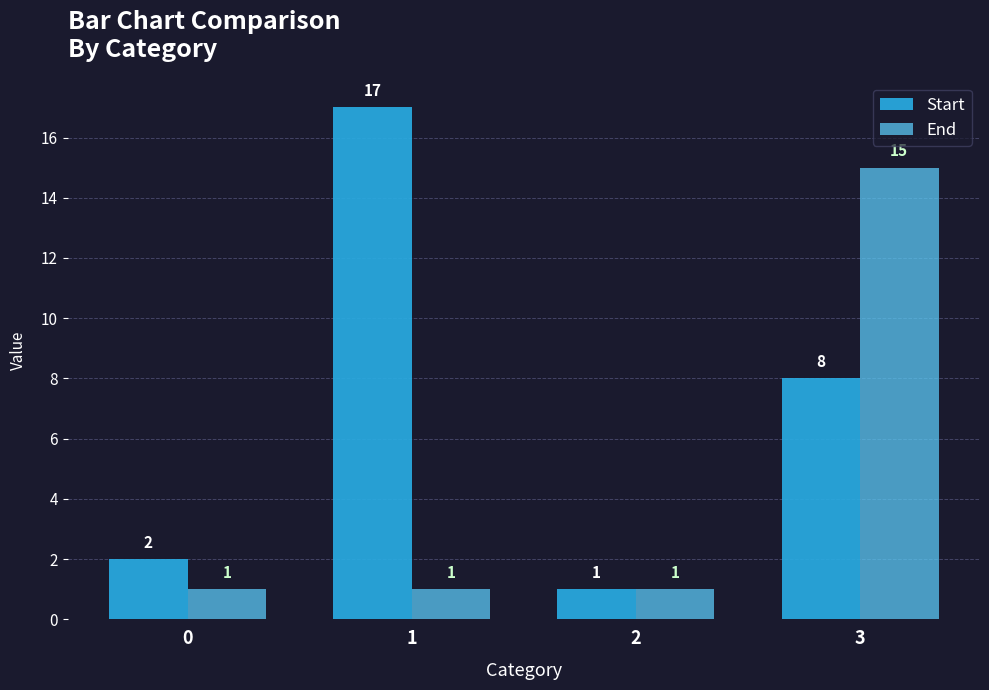

What is the maximum value for Start?

17